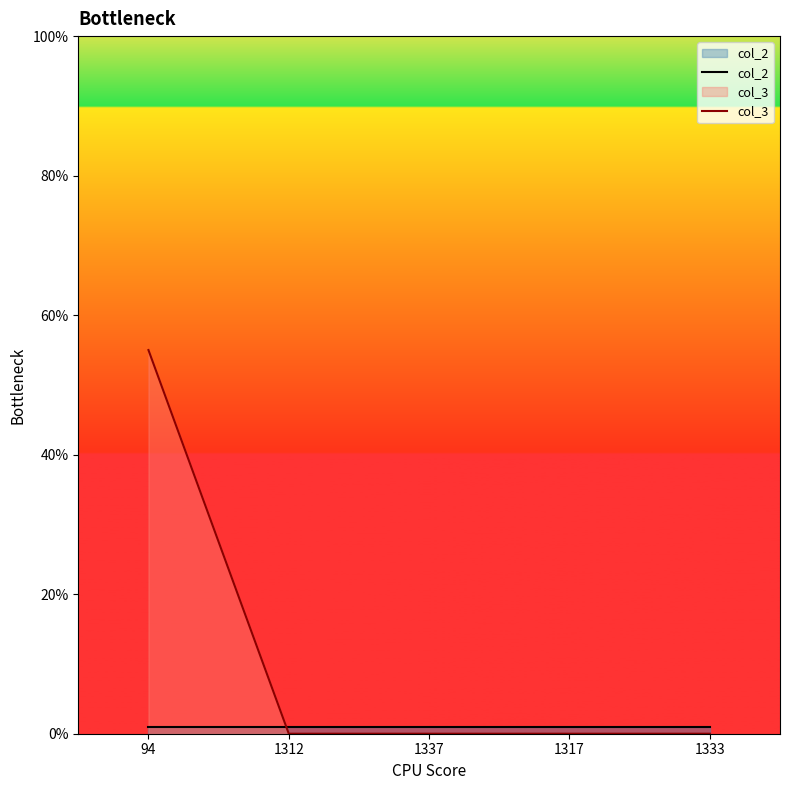

At how many categories does at least one series exceed 26?

1